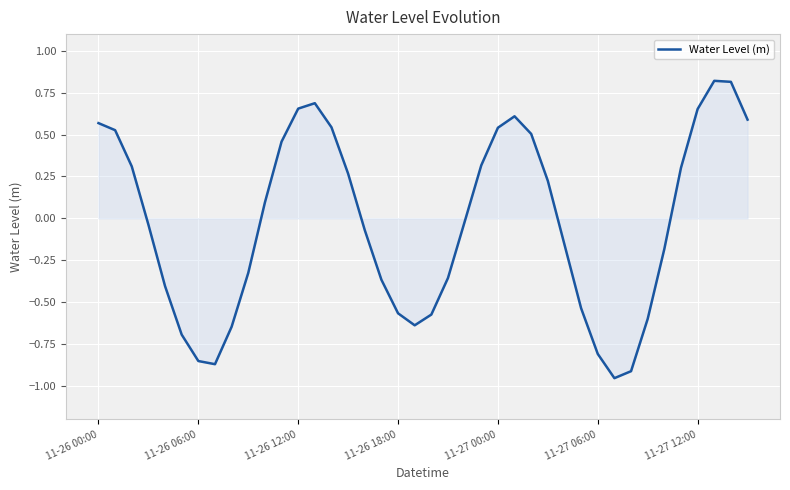

True or false: the data has more than 2 interior local peaks.

True